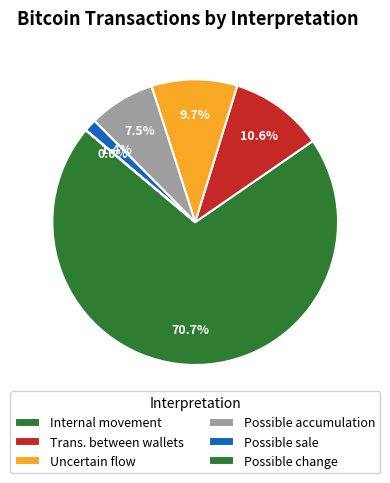

What is the smallest slice in the pie chart?

Possible change